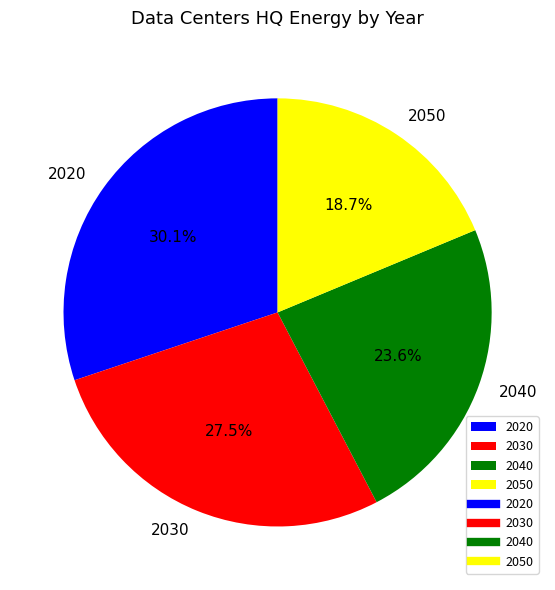

Which slice is the largest?

2020